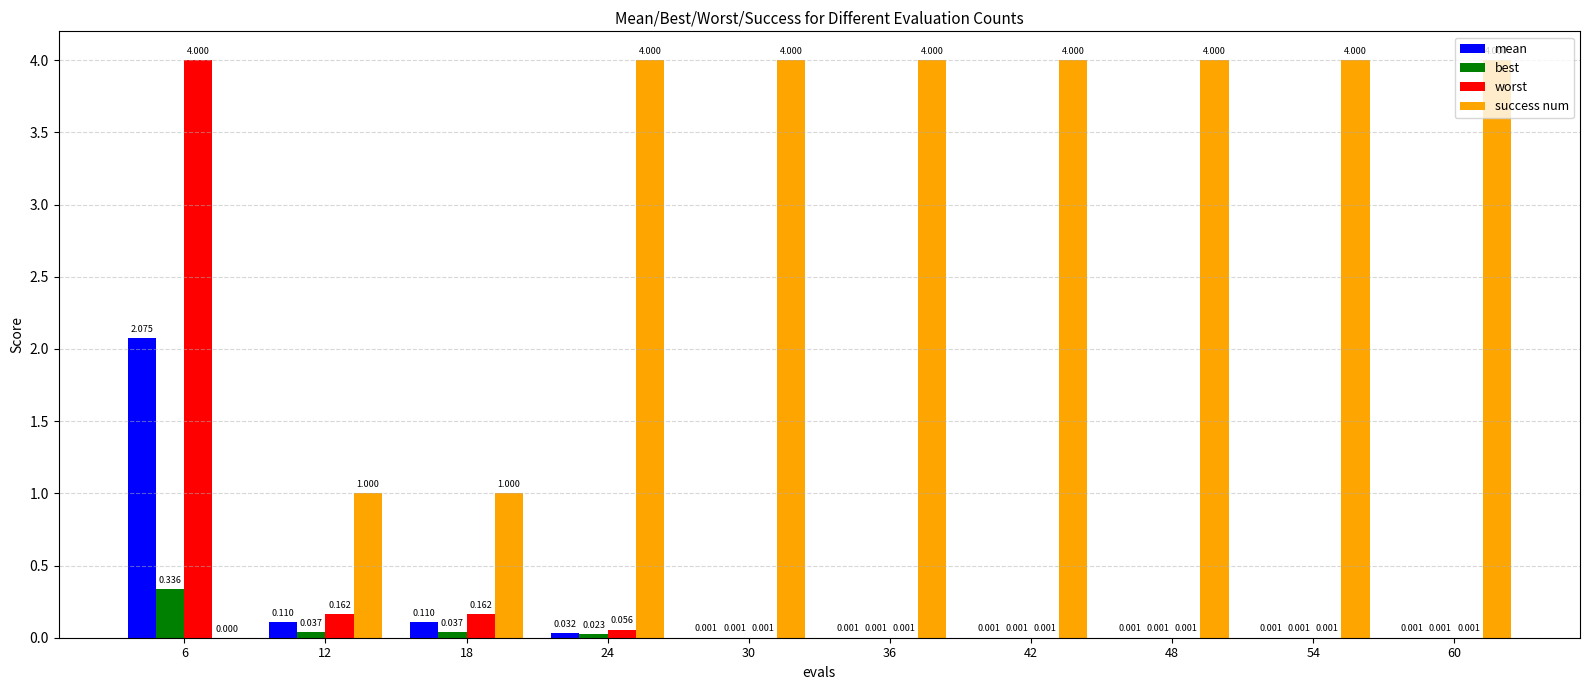

Which series has the largest total across all categories?

success num